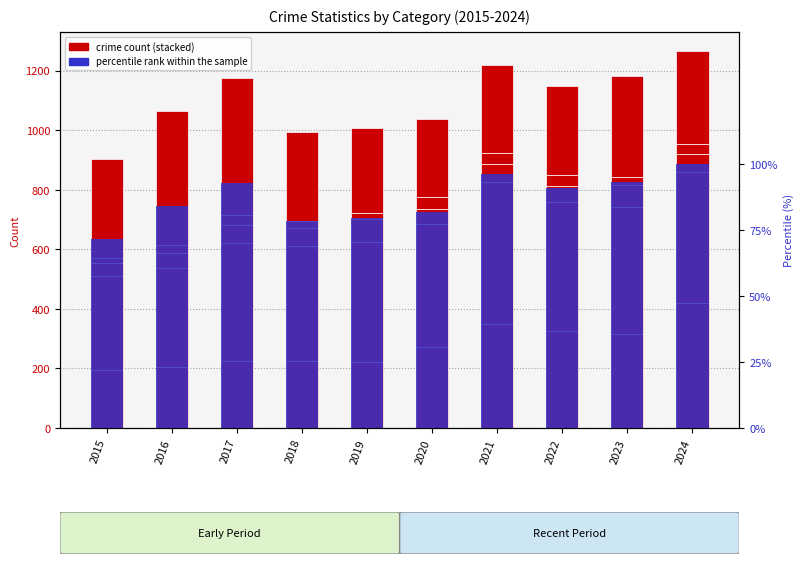

What is the maximum value shown in the chart?

421